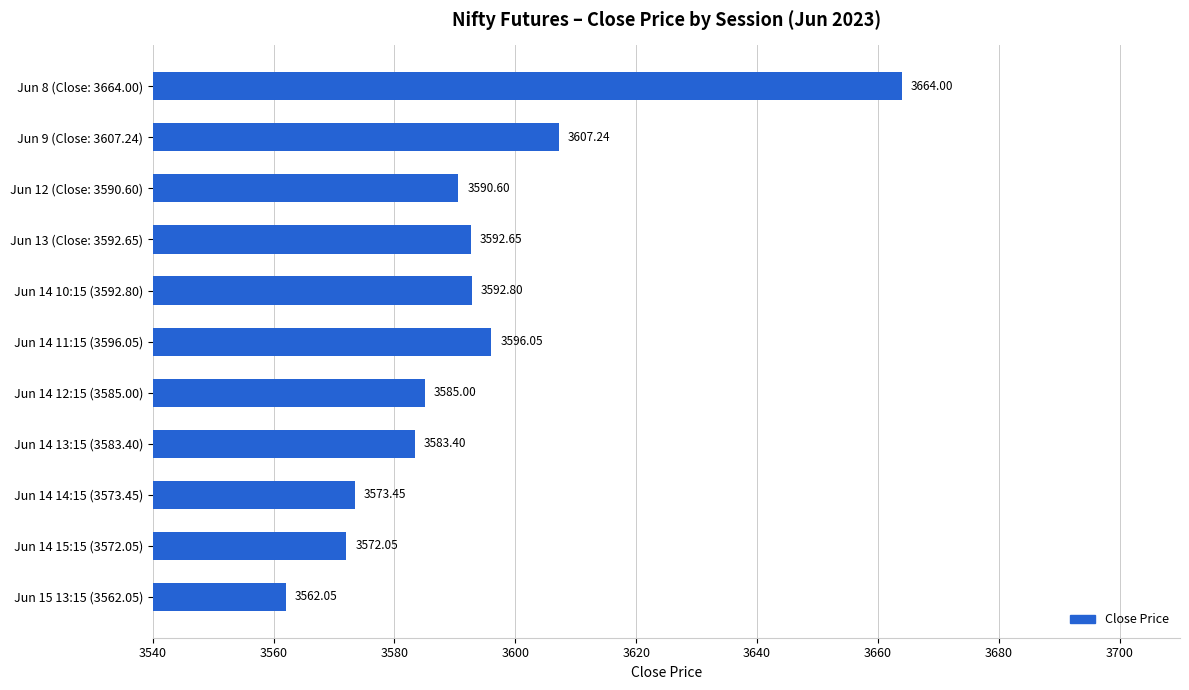

Are the bars horizontal?

Yes